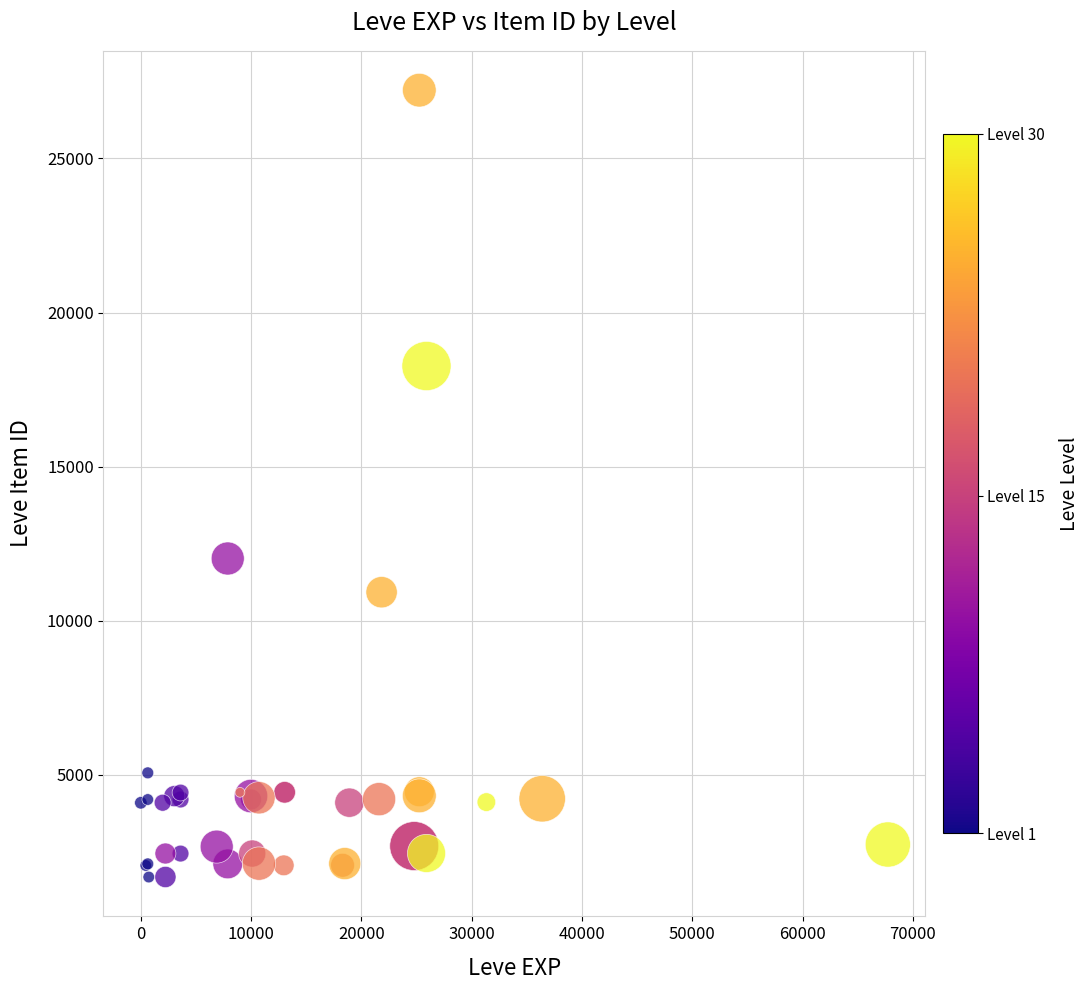

What Y value in the scatter plot is closest to 14448?

12018